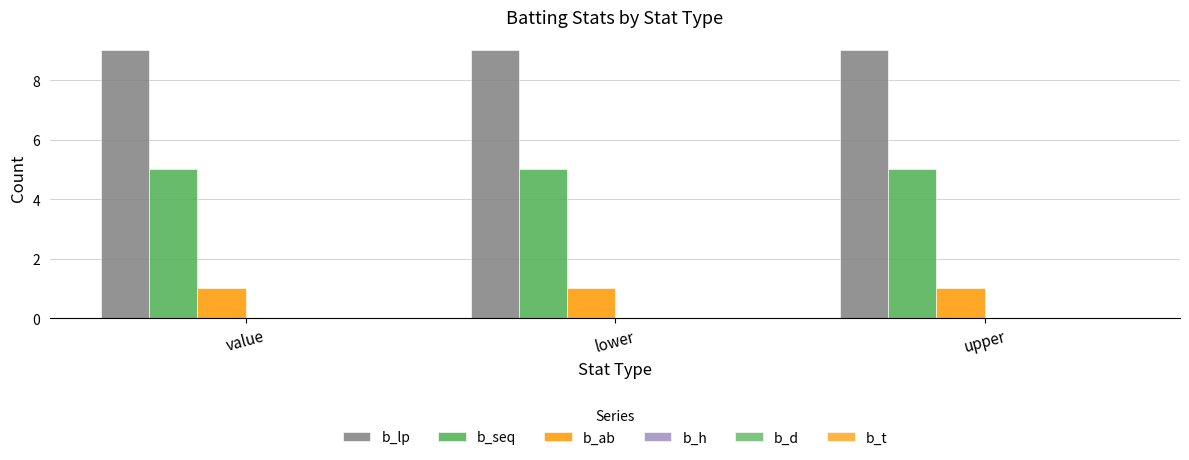

At which category does the chart reach its minimum across all series?

value